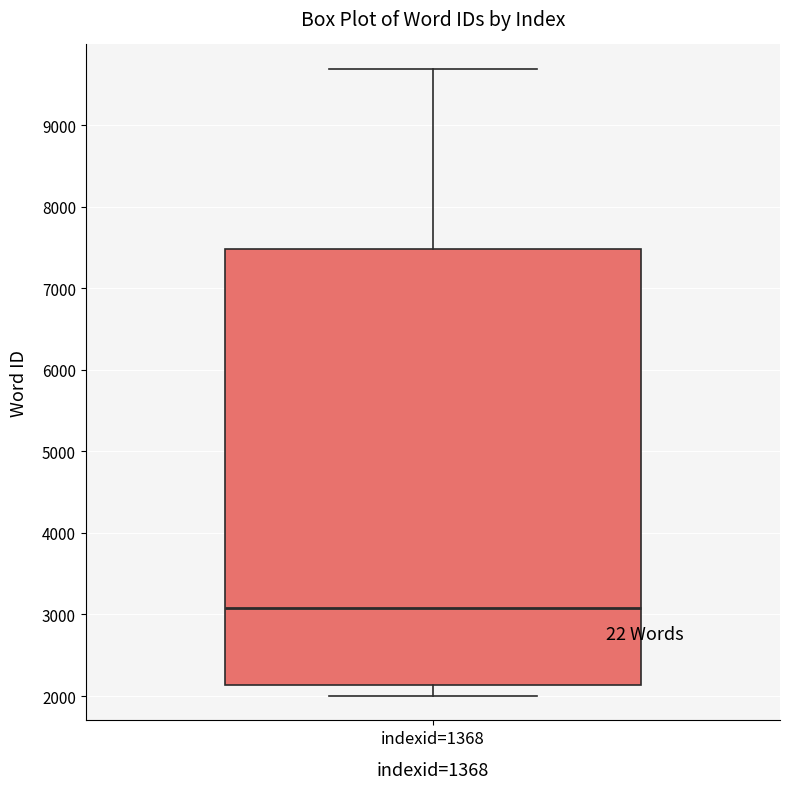

Transcribe this box plot: give where the median line is, the range the box spans, and where the two whiskers end, as read against the y-axis. The values are not printed on the chart, so give them approximately, as read against the axis.

median 3100, box 2100 to 7500, whiskers 2000 to 9700